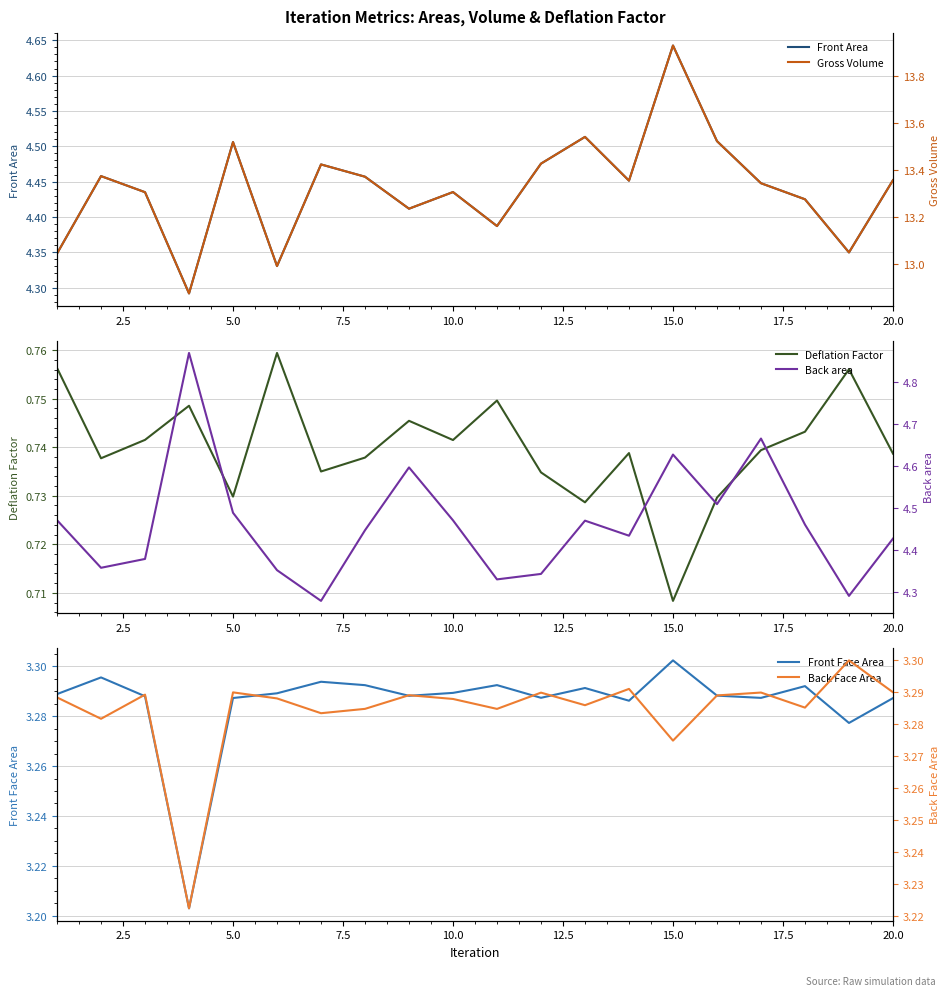

What is the sum of all Front Area values?

88.8